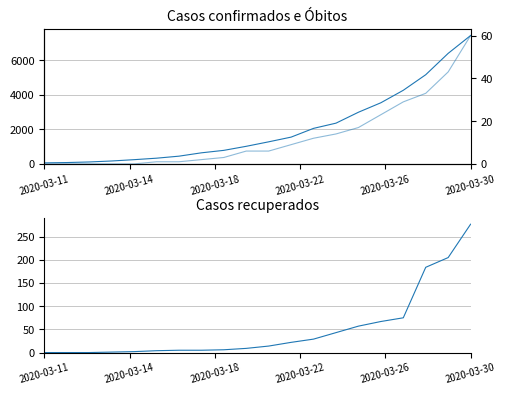

True or false: Casos confirmados and Casos recuperados intersect in this chart.

False